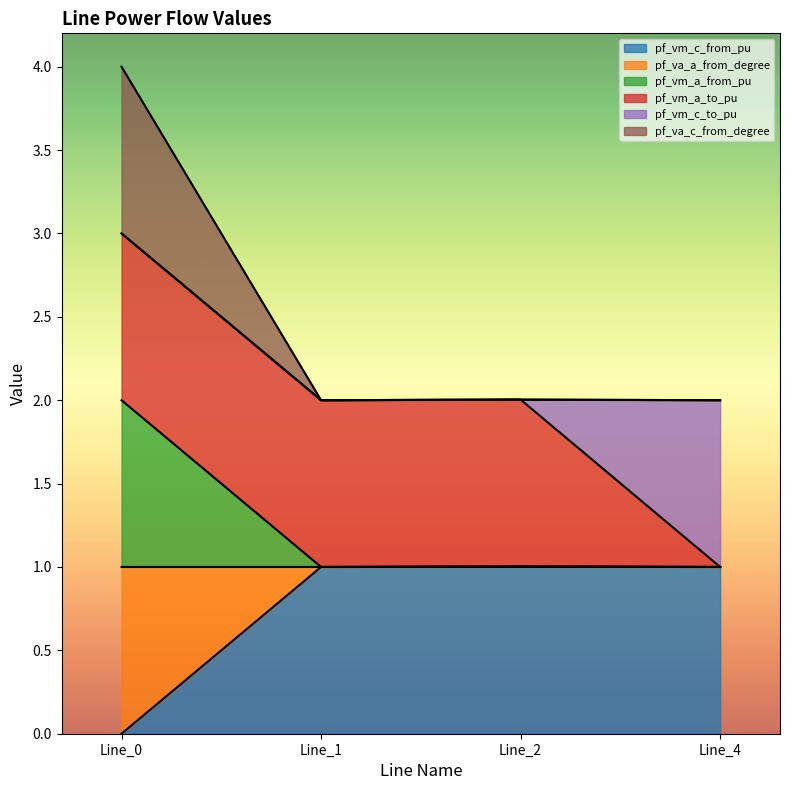

The pf_va_c_from_degree series shows 1.2 at Line_0. True or false?

False